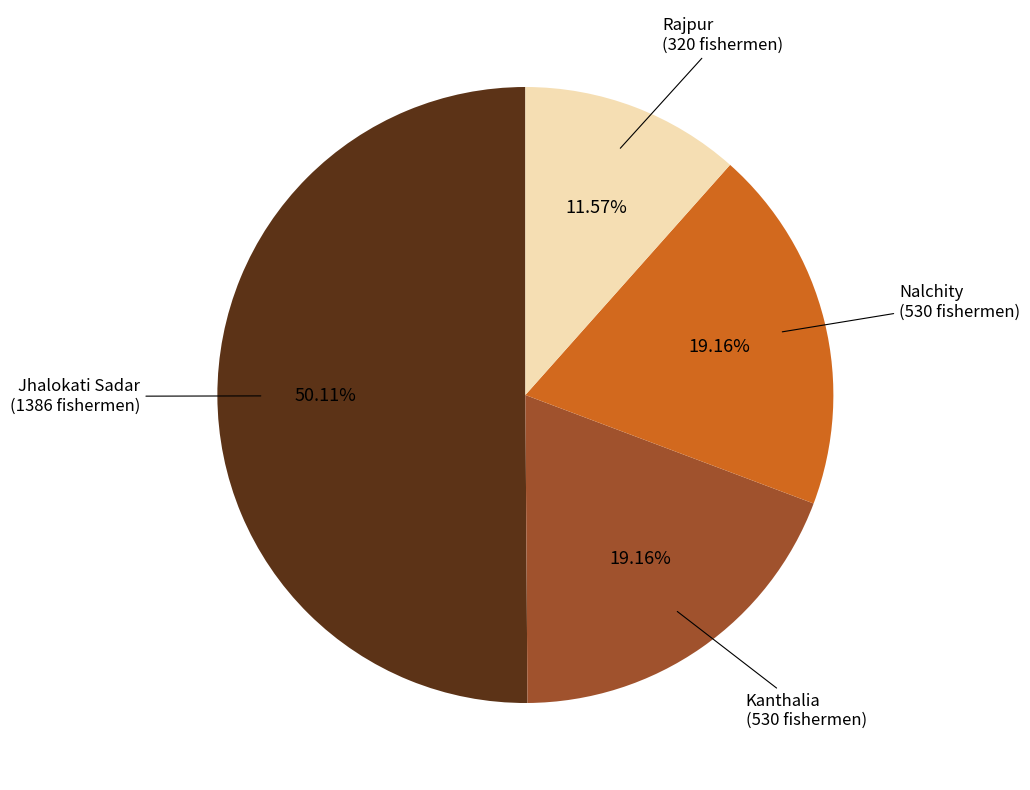

To the nearest percent, what is the difference between the largest and smallest slice percentages?

39%